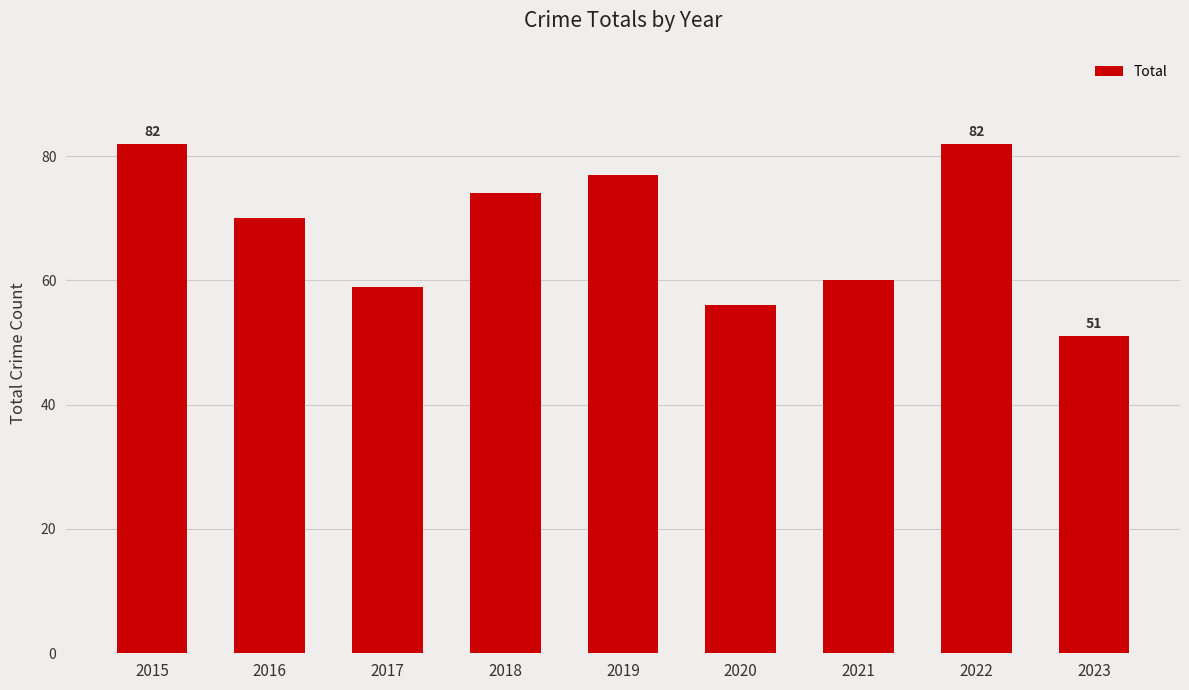

Reading left to right, transcribe all the data shown in this chart.

82	70	59	74	77	56	60	82	51